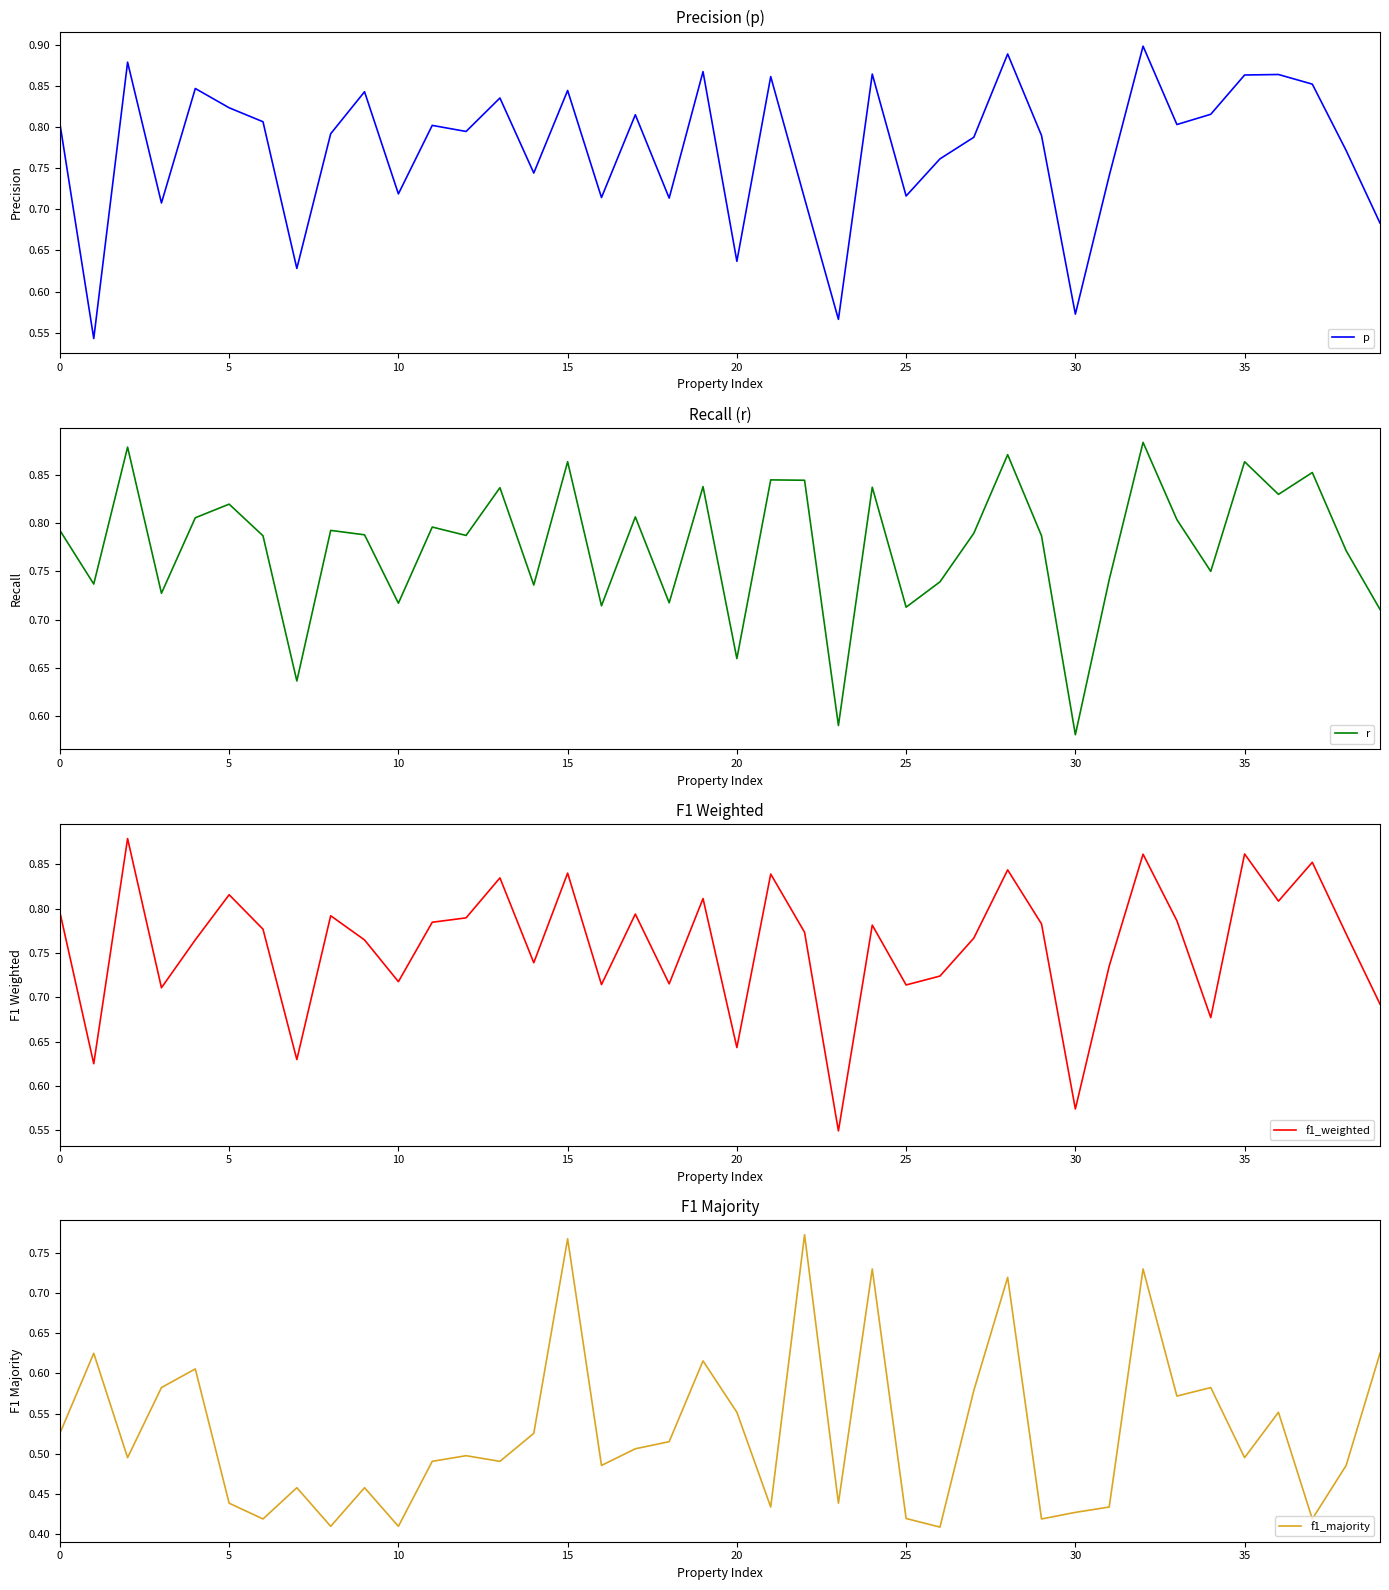

Which category has the lowest value across all series?

26